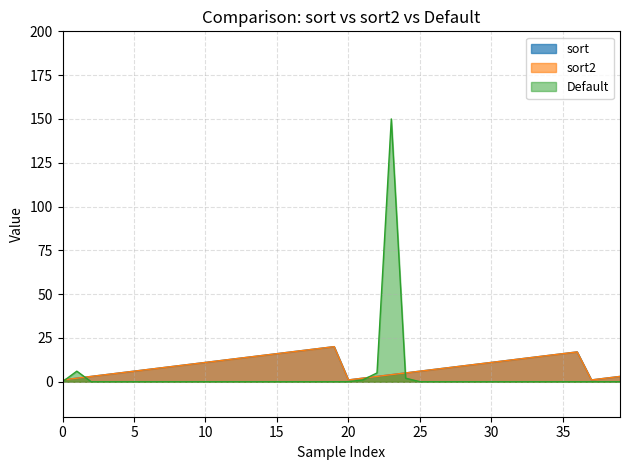

The Default_numeric series shows 0 at 16. True or false?

True